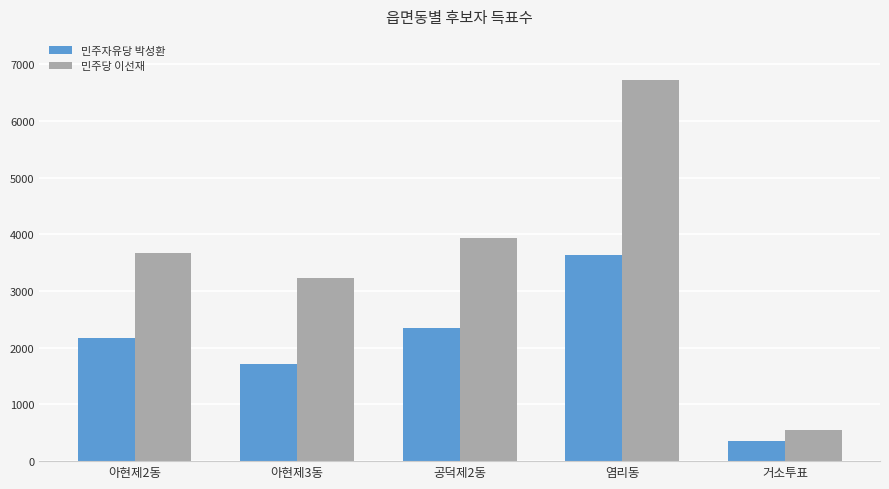

What is the difference between the maximum and minimum values in the 민주자유당 박성환 series?

3276